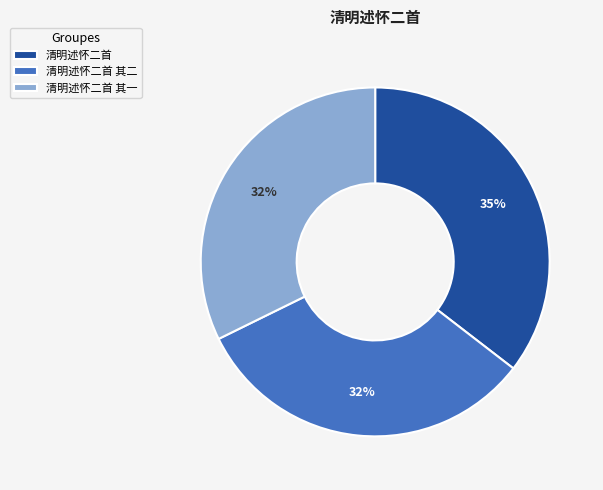

To the nearest percent, what percentage of the pie is 清明述怀二首 其一?

32%